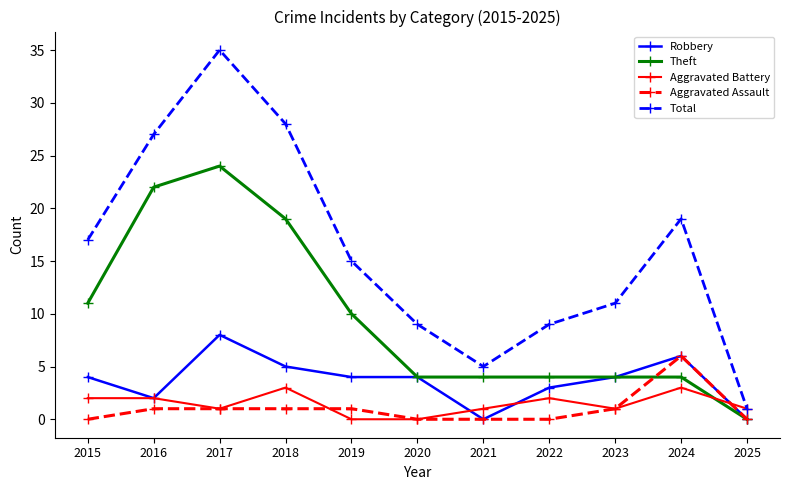

Which series has the largest total across all categories?

Total